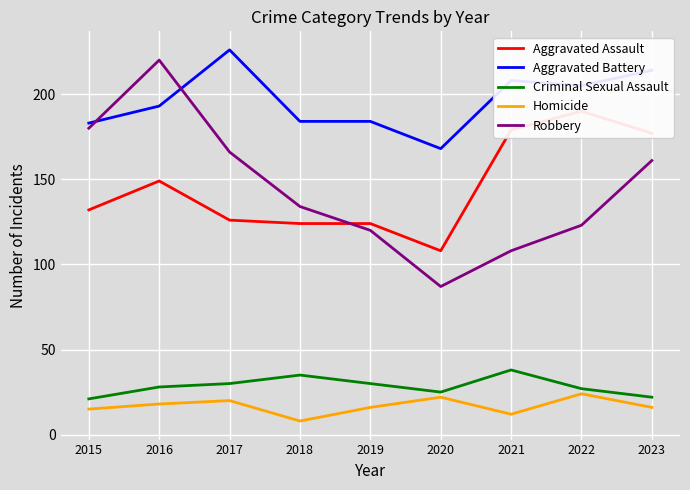

Reading left to right, what are all the values shown in this chart?

Aggravated Assault: 132	149	126	124	124	108	179	190	177
Aggravated Battery: 183	193	226	184	184	168	208	205	214
Criminal Sexual Assault: 21	28	30	35	30	25	38	27	22
Homicide: 15	18	20	8	16	22	12	24	16
Robbery: 180	220	166	134	120	87	108	123	161